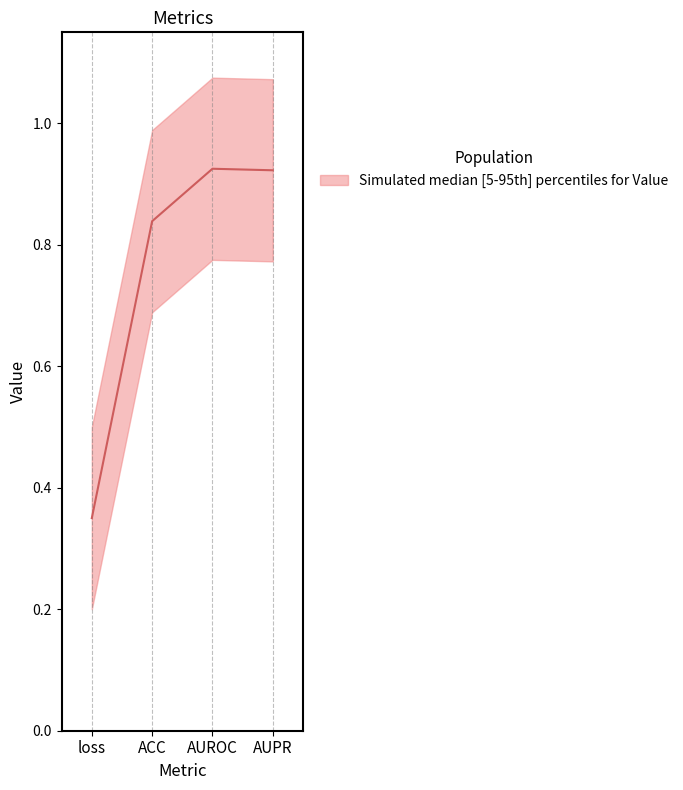

What is the change in value from ACC to AUROC?

+0.1